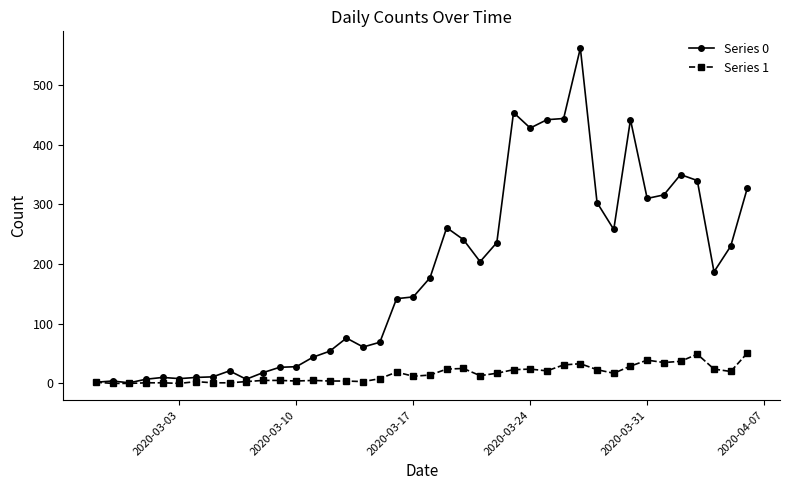

Does the chart have visible grid lines?

No